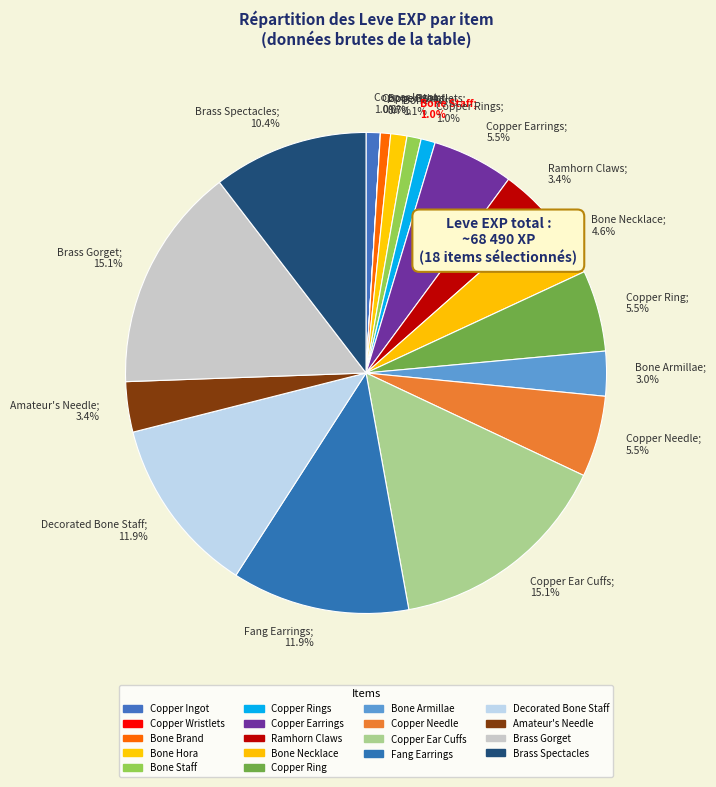

Does any single category account for the majority?

No